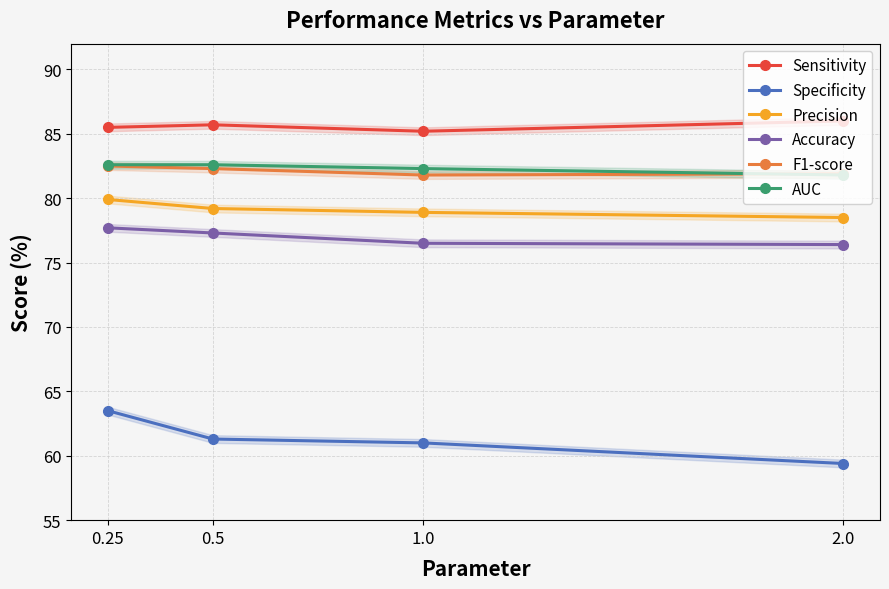

What position from the left is 0.25?

1